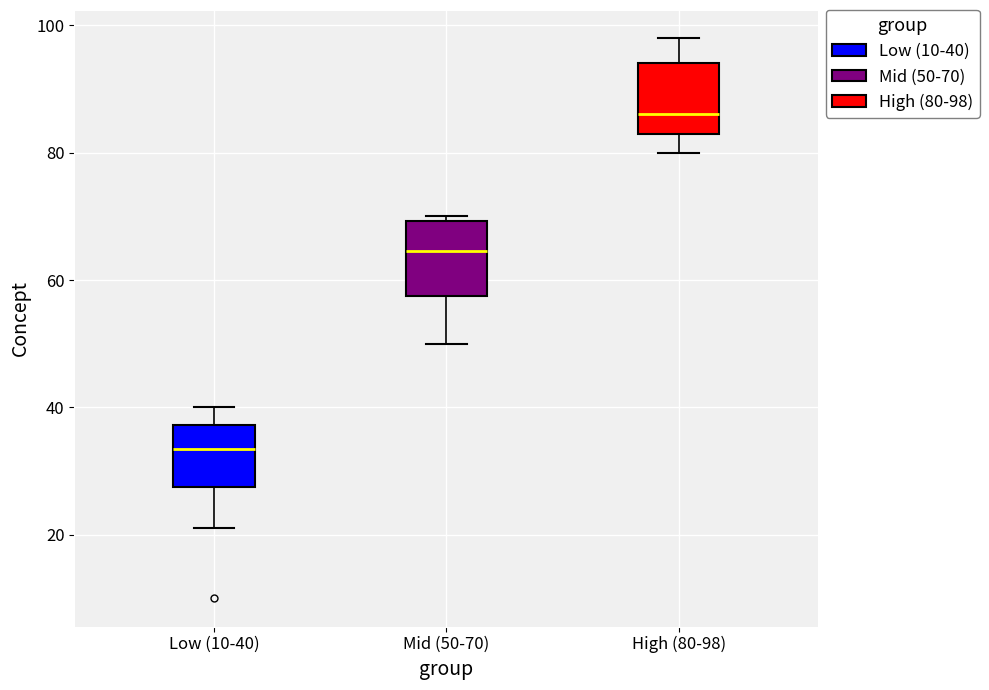

Where does the median line of the box for High (80-98) sit on the y-axis? The values are not printed on the chart, so give them approximately, as read against the axis.

86